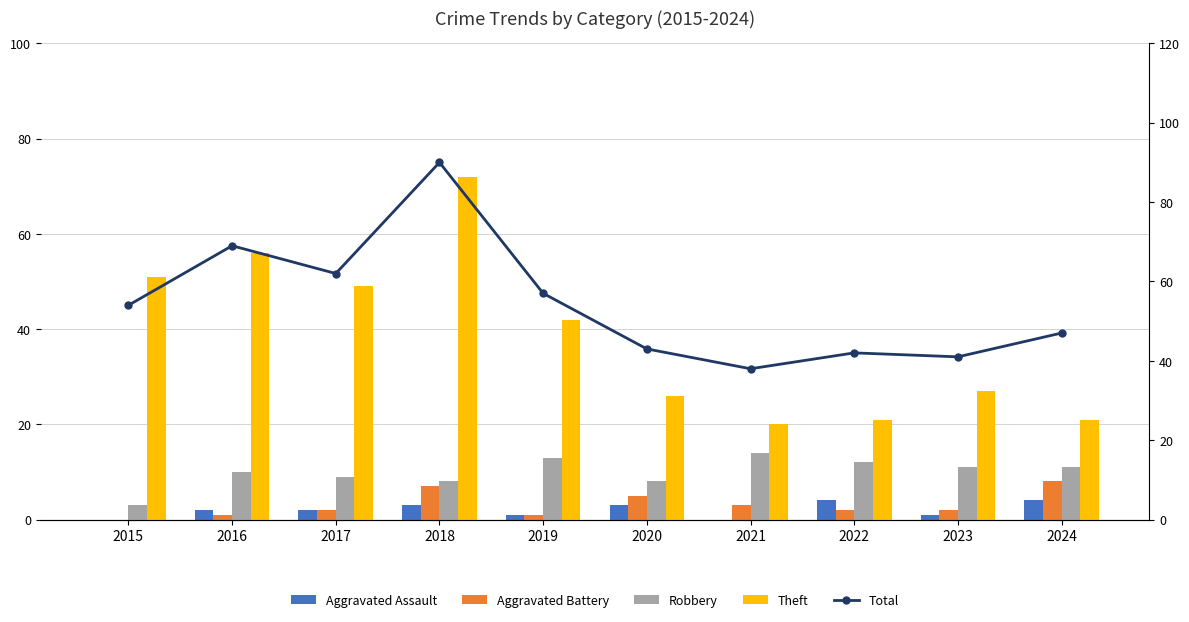

Reading left to right, transcribe all the data shown in this chart.

Aggravated Assault: 2015=0	2016=2	2017=2	2018=3	2019=1	2020=3	2021=0	2022=4	2023=1	2024=4
Aggravated Battery: 2015=0	2016=1	2017=2	2018=7	2019=1	2020=5	2021=3	2022=2	2023=2	2024=8
Robbery: 2015=3	2016=10	2017=9	2018=8	2019=13	2020=8	2021=14	2022=12	2023=11	2024=11
Theft: 2015=51	2016=56	2017=49	2018=72	2019=42	2020=26	2021=20	2022=21	2023=27	2024=21
Total: 2015=54	2016=69	2017=62	2018=90	2019=57	2020=43	2021=38	2022=42	2023=41	2024=47